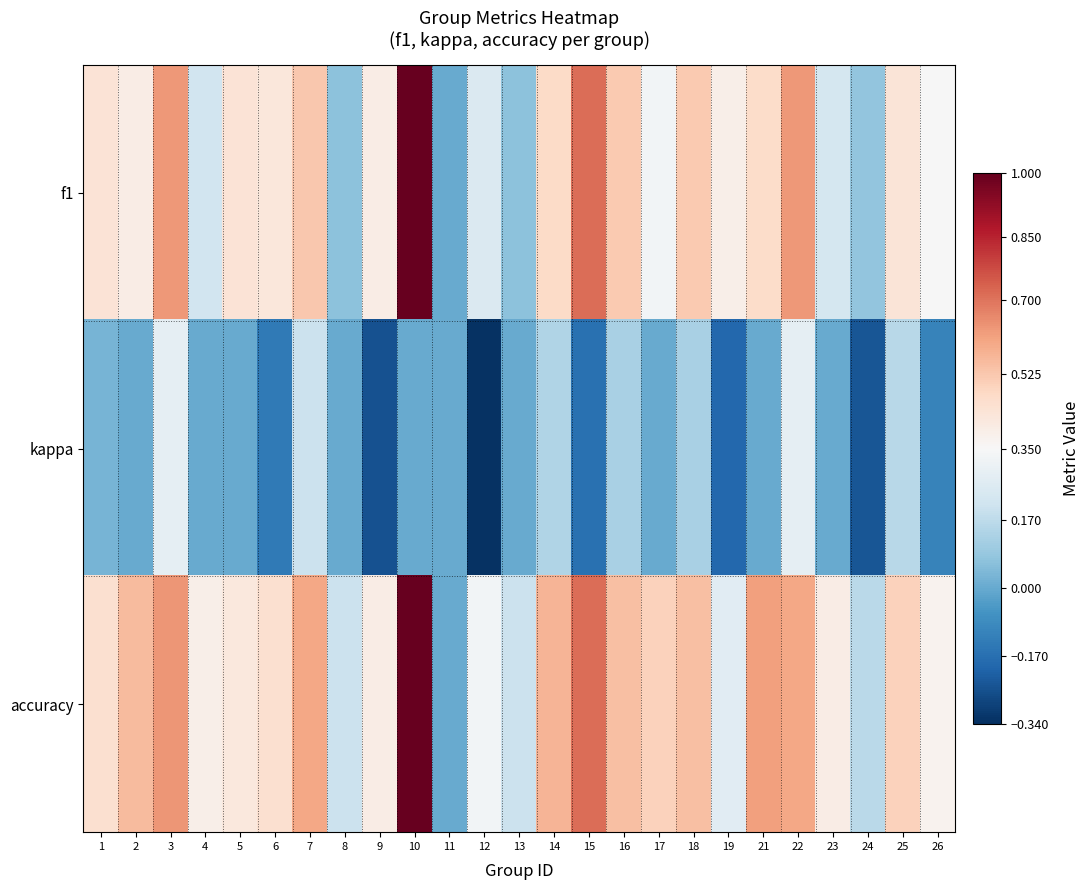

What is the difference between the highest and lowest values at 6?

0.6